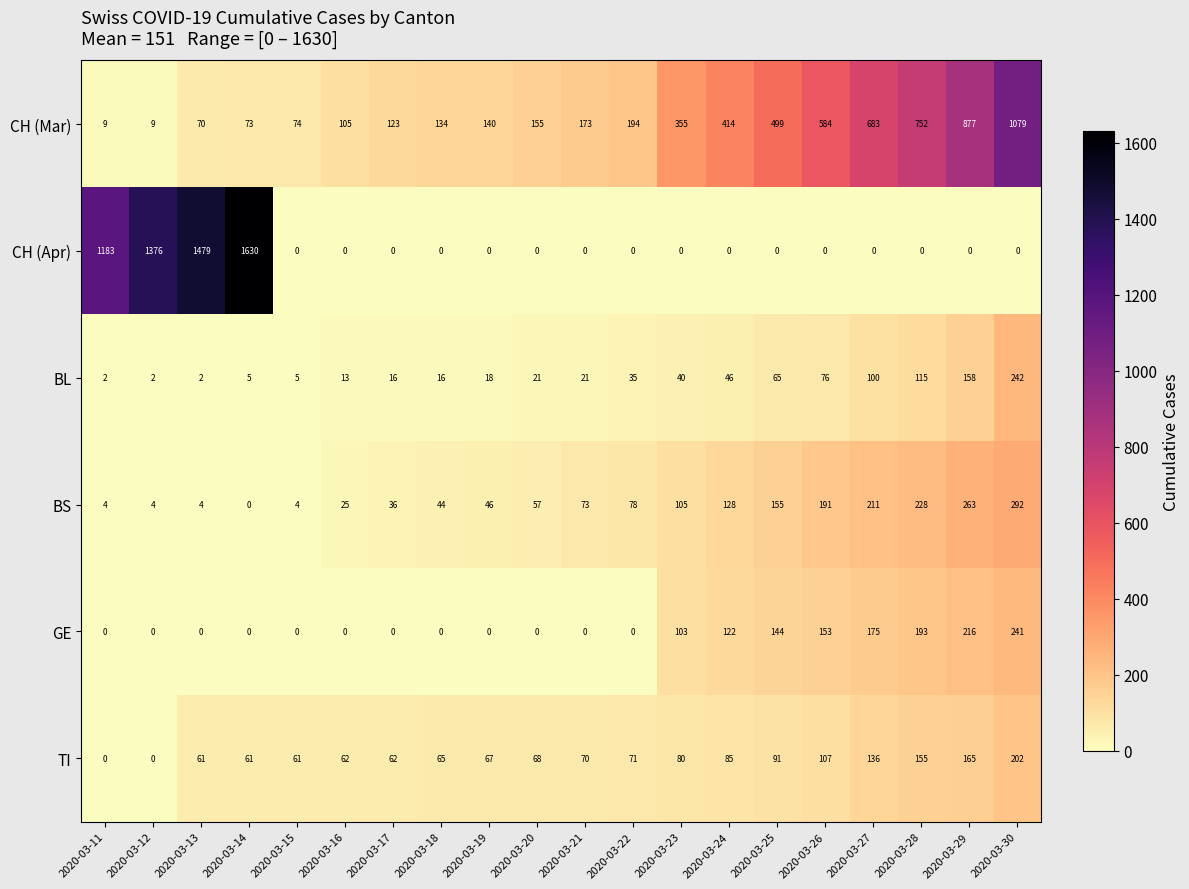

What is the greatest value displayed?

1630